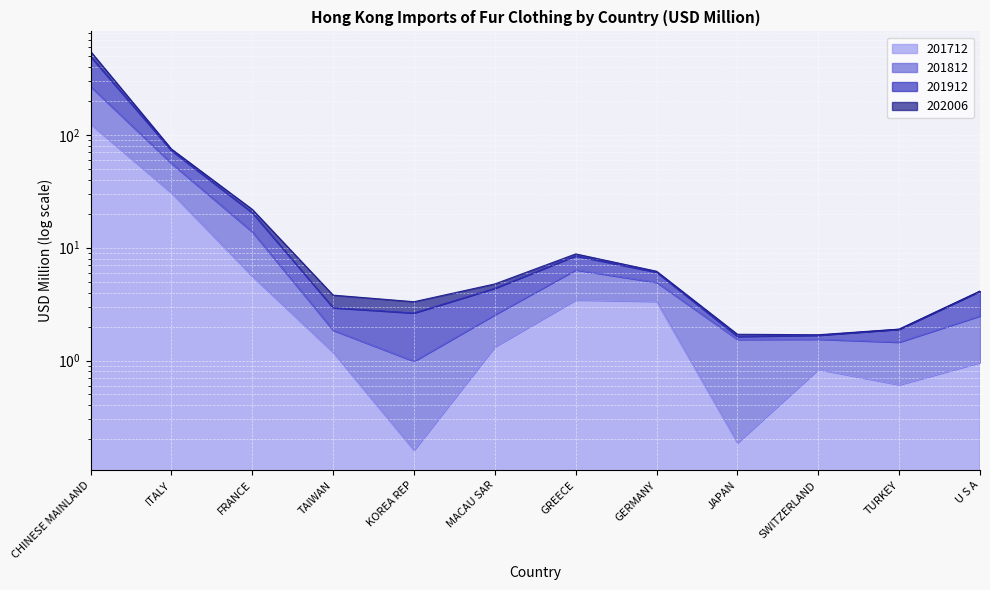

What is the label of the 9th point from the right?

TAIWAN